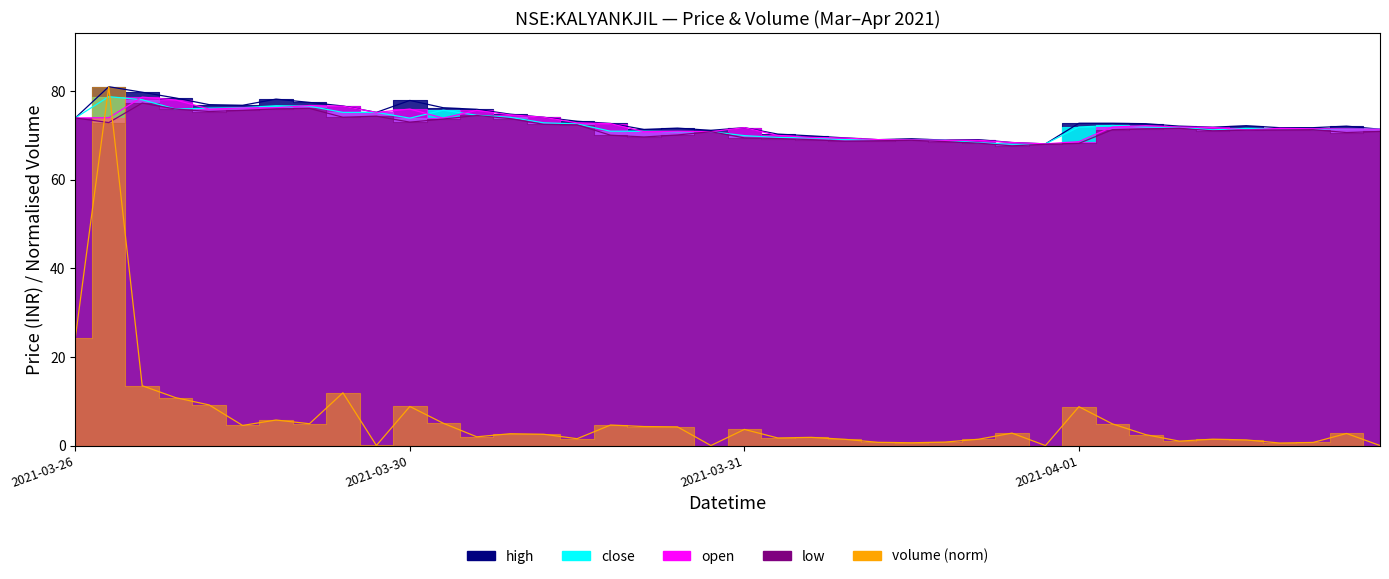

True or false: low and high cross at least once.

False